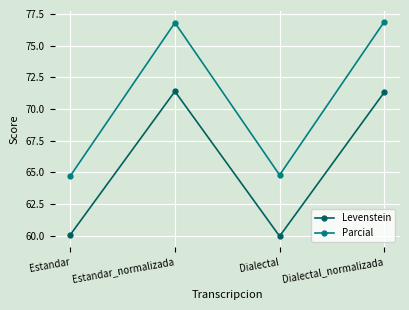

What is the label of the 2nd point from the left?

Estandar_normalizada